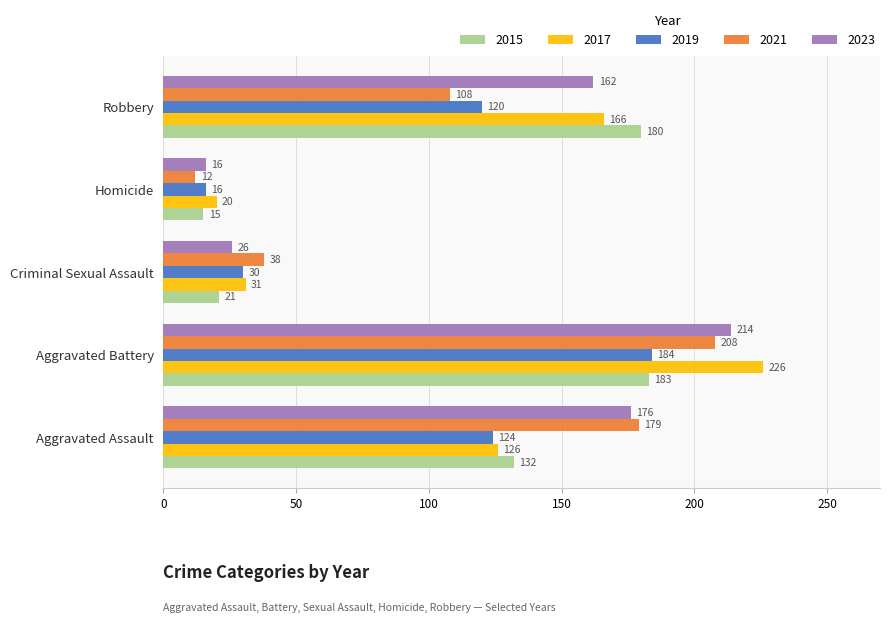

The value of 2021 at Homicide is 12. True or false?

True